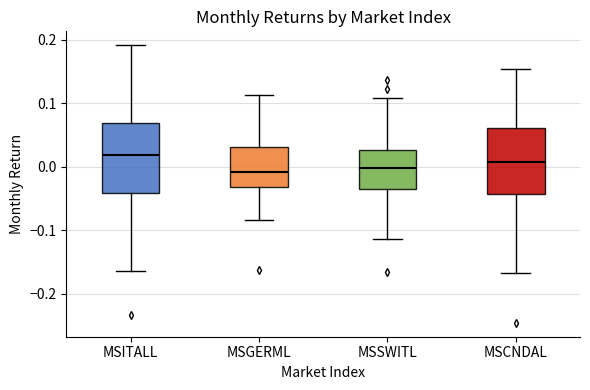

Reading left to right, read every box against the y-axis: the position of its median line, the range the box covers, and the ends of its whiskers. The values are not printed on the chart, so give them approximately, as read against the axis.

MSITALL: median 0.02, box -0.04 to 0.07, whiskers -0.16 to 0.19
MSGERML: median -0.01, box -0.03 to 0.03, whiskers -0.08 to 0.11
MSSWITL: median 0.00, box -0.03 to 0.03, whiskers -0.11 to 0.11
MSCNDAL: median 0.01, box -0.04 to 0.06, whiskers -0.17 to 0.15